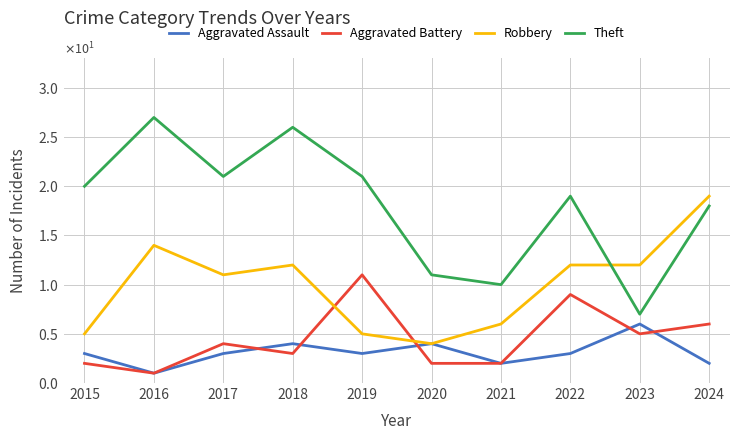

True or false: Theft and Aggravated Assault cross at least once.

False